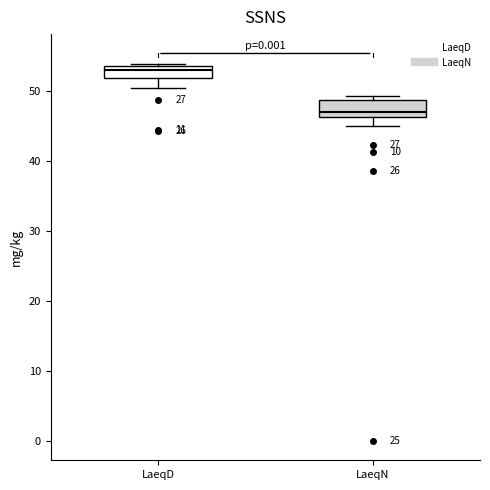

Where does the lower whisker of the box for LaeqD end on the y-axis? The values are not printed on the chart, so give them approximately, as read against the axis.

50